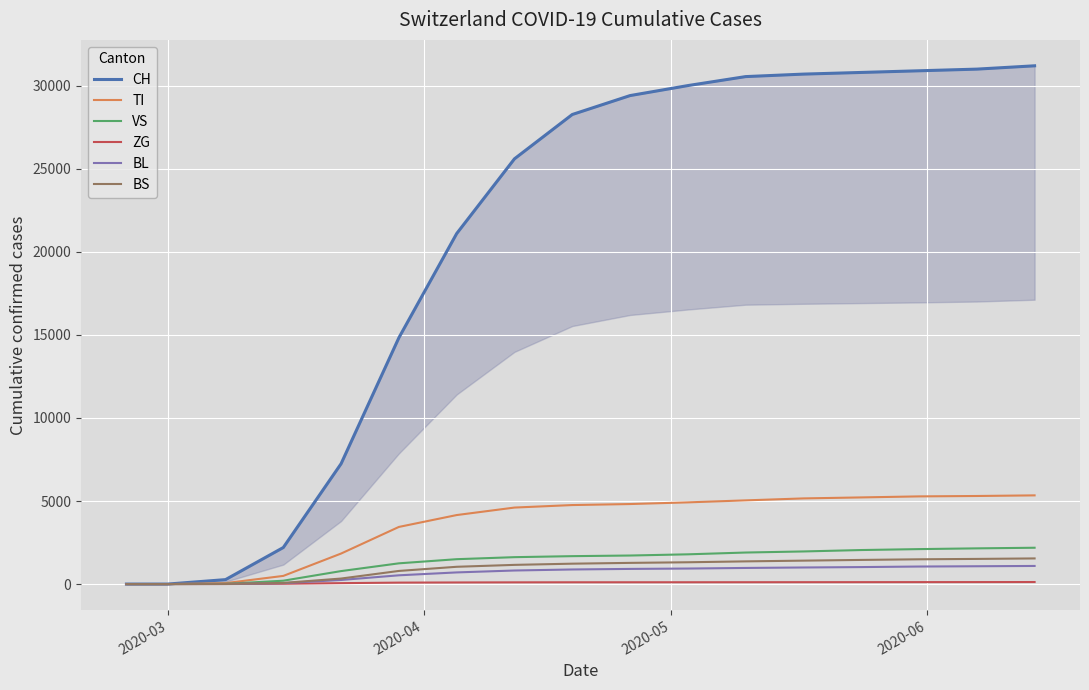

At how many categories does at least one series exceed 9355?

12